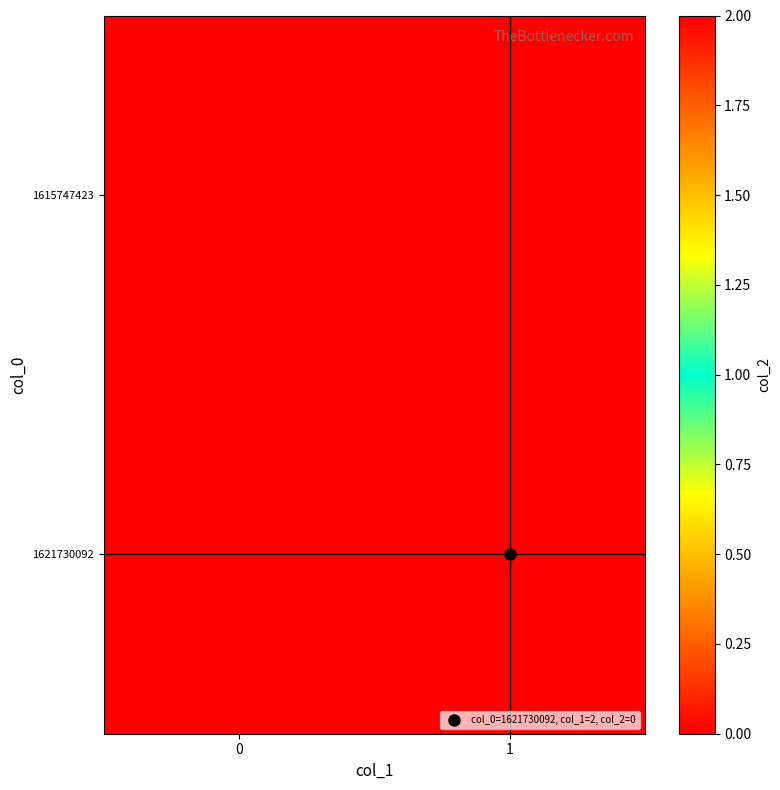

Reading right to left, what are all the values shown in this chart?

row_0: 0	0
row_1: 0	2